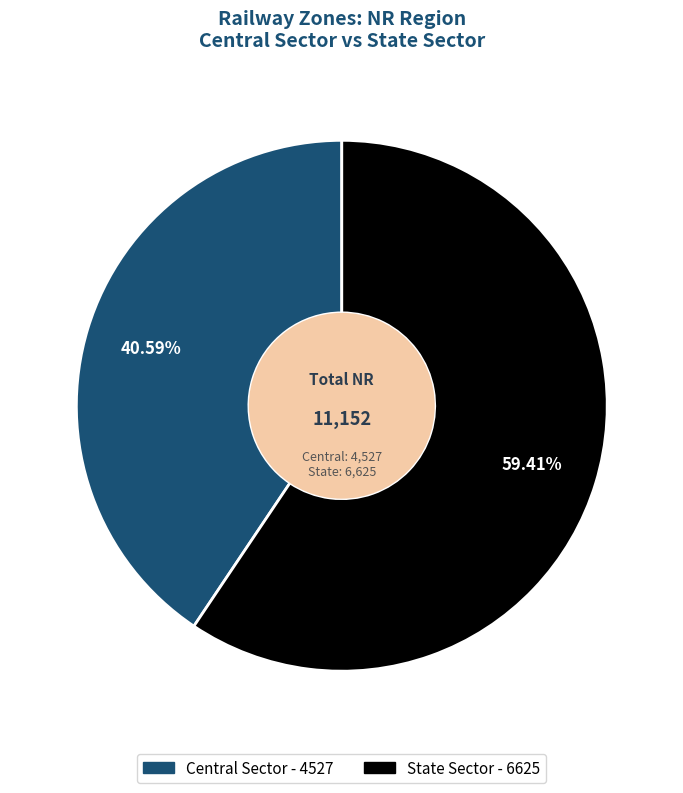

Which has a higher value, Central Sector or State Sector?

State Sector